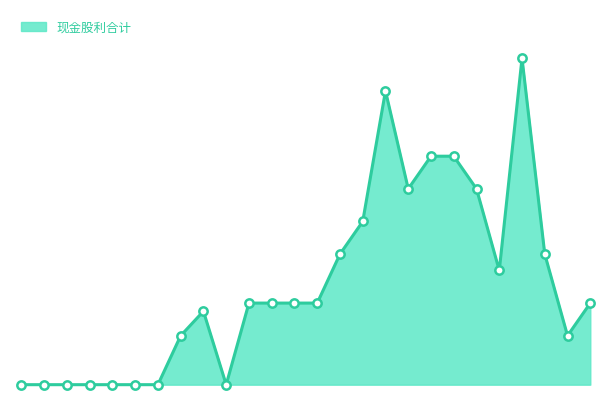

How many points are higher than both their immediate neighbors (excluding endpoints)?

3